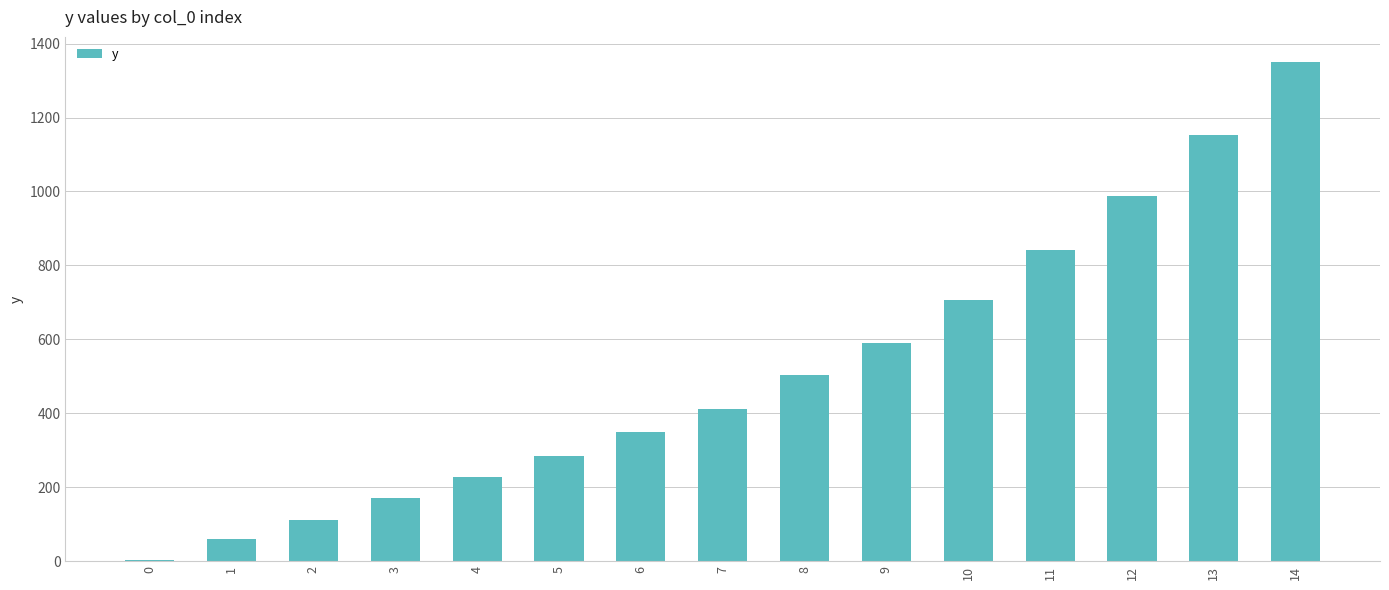

What is the sum of the values at 14 and 10?

2057.7